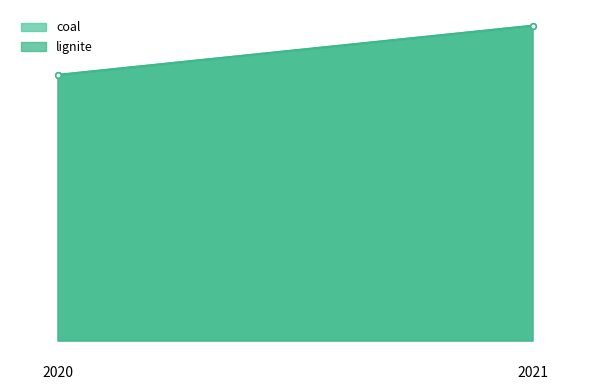

Which series has the largest total across all categories?

coal